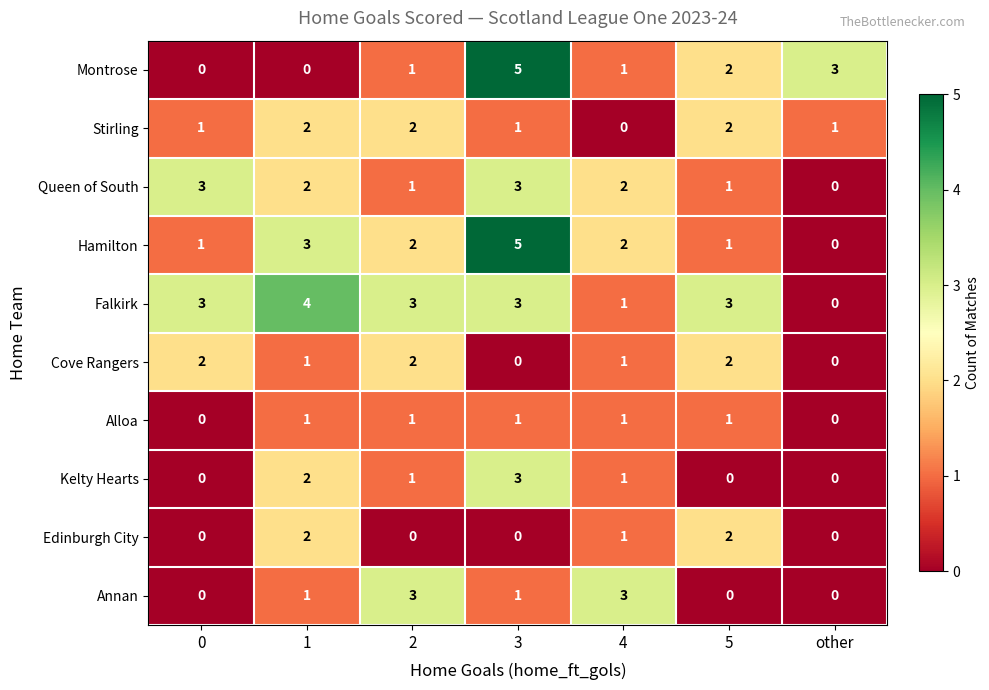

The Annan series shows 5 at 4. True or false?

False